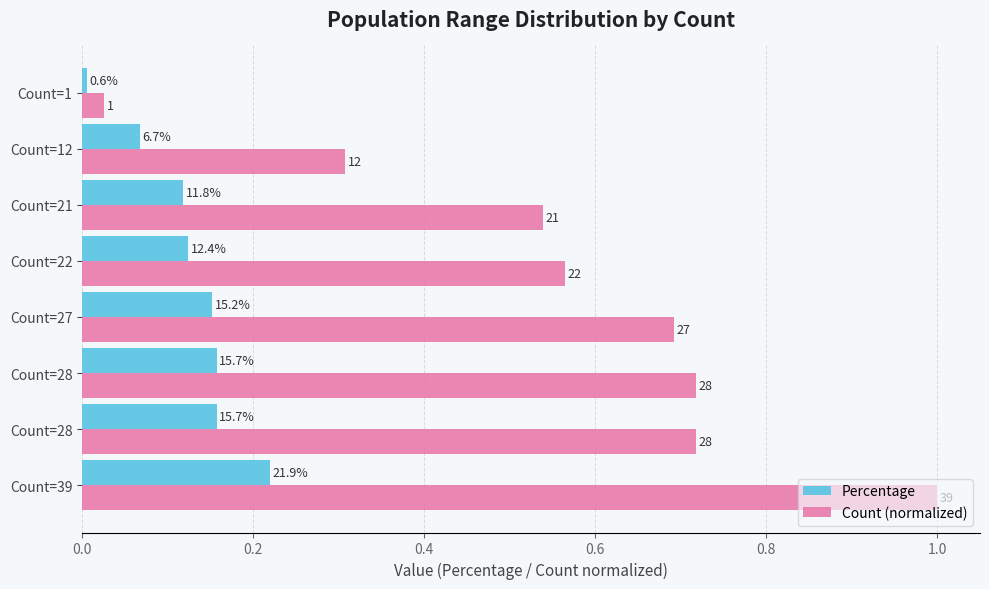

What are all the series names shown in the legend?

Percentage, Count (normalized)